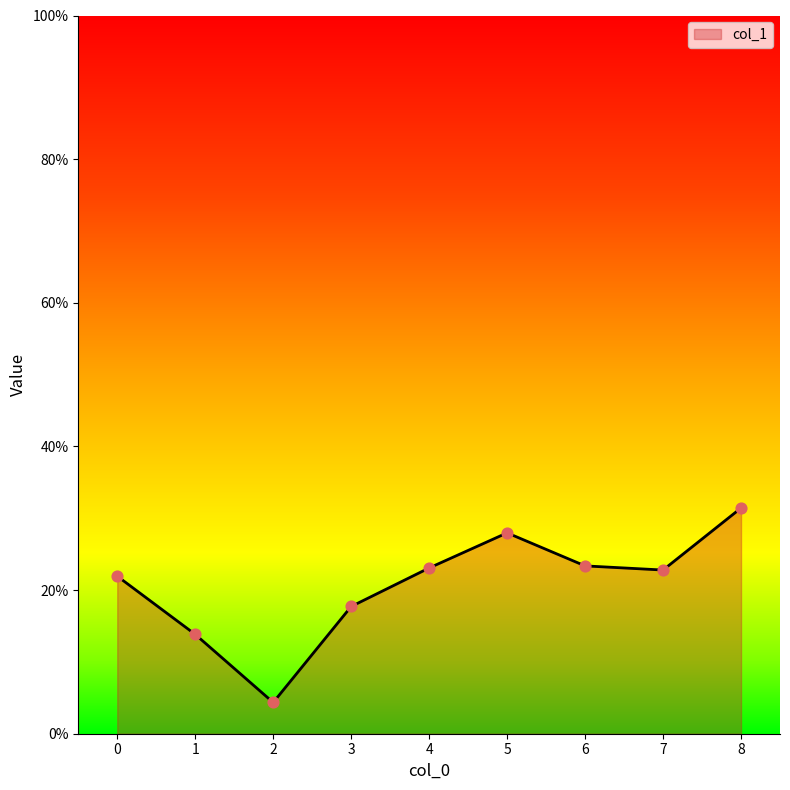

Which has a higher value, 6 or 1?

6